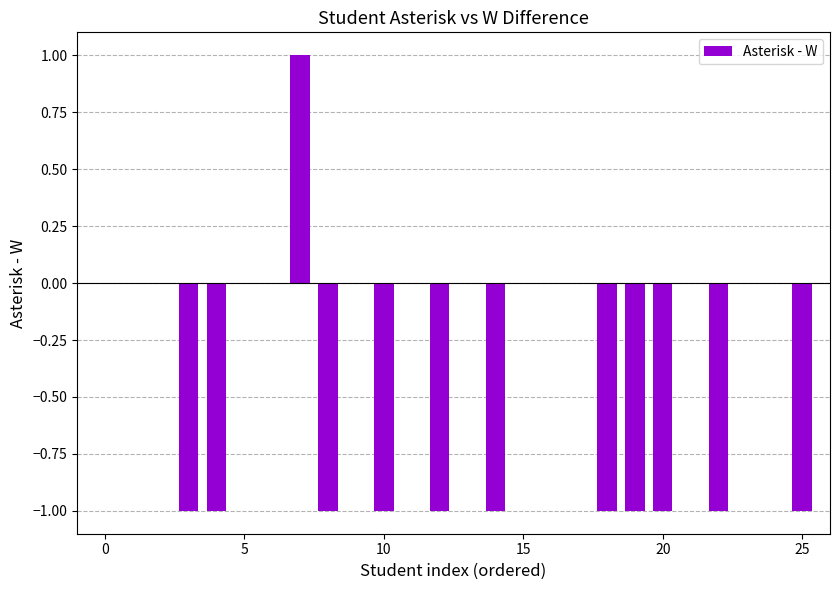

What is the sum of all values?

-10